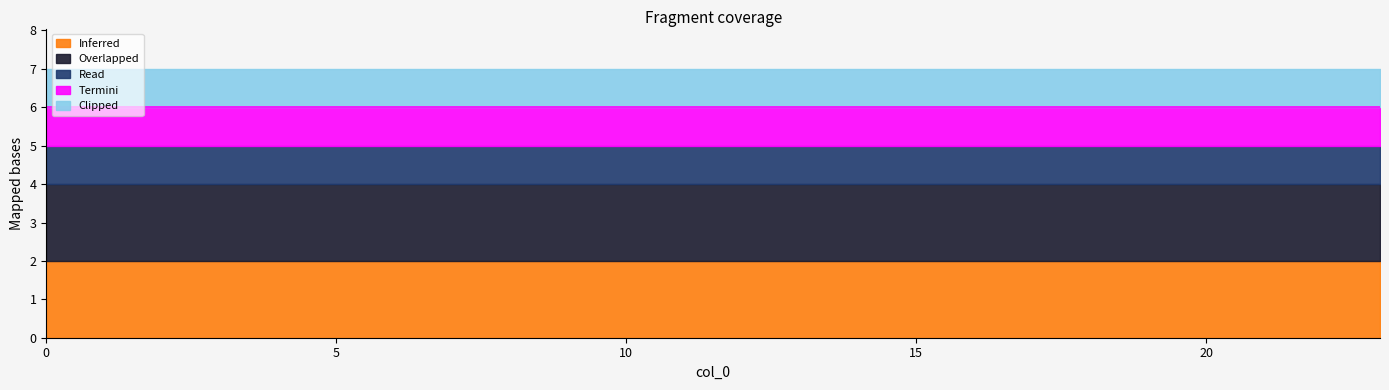

Reading left to right, transcribe all the data shown in this chart.

Inferred: 0=2	1=2	2=2	3=2	4=2	5=2	6=2	7=2	8=2	9=2	10=2	11=2	12=2	13=2	14=2	15=2	16=2	17=2	18=2	19=2	20=2	21=2	22=2	23=2
Overlapped: 0=2	1=2	2=2	3=2	4=2	5=2	6=2	7=2	8=2	9=2	10=2	11=2	12=2	13=2	14=2	15=2	16=2	17=2	18=2	19=2	20=2	21=2	22=2	23=2
Read: 0=1	1=1	2=1	3=1	4=1	5=1	6=1	7=1	8=1	9=1	10=1	11=1	12=1	13=1	14=1	15=1	16=1	17=1	18=1	19=1	20=1	21=1	22=1	23=1
Termini: 0=1	1=1	2=1	3=1	4=1	5=1	6=1	7=1	8=1	9=1	10=1	11=1	12=1	13=1	14=1	15=1	16=1	17=1	18=1	19=1	20=1	21=1	22=1	23=1
Clipped: 0=1	1=1	2=1	3=1	4=1	5=1	6=1	7=1	8=1	9=1	10=1	11=1	12=1	13=1	14=1	15=1	16=1	17=1	18=1	19=1	20=1	21=1	22=1	23=1